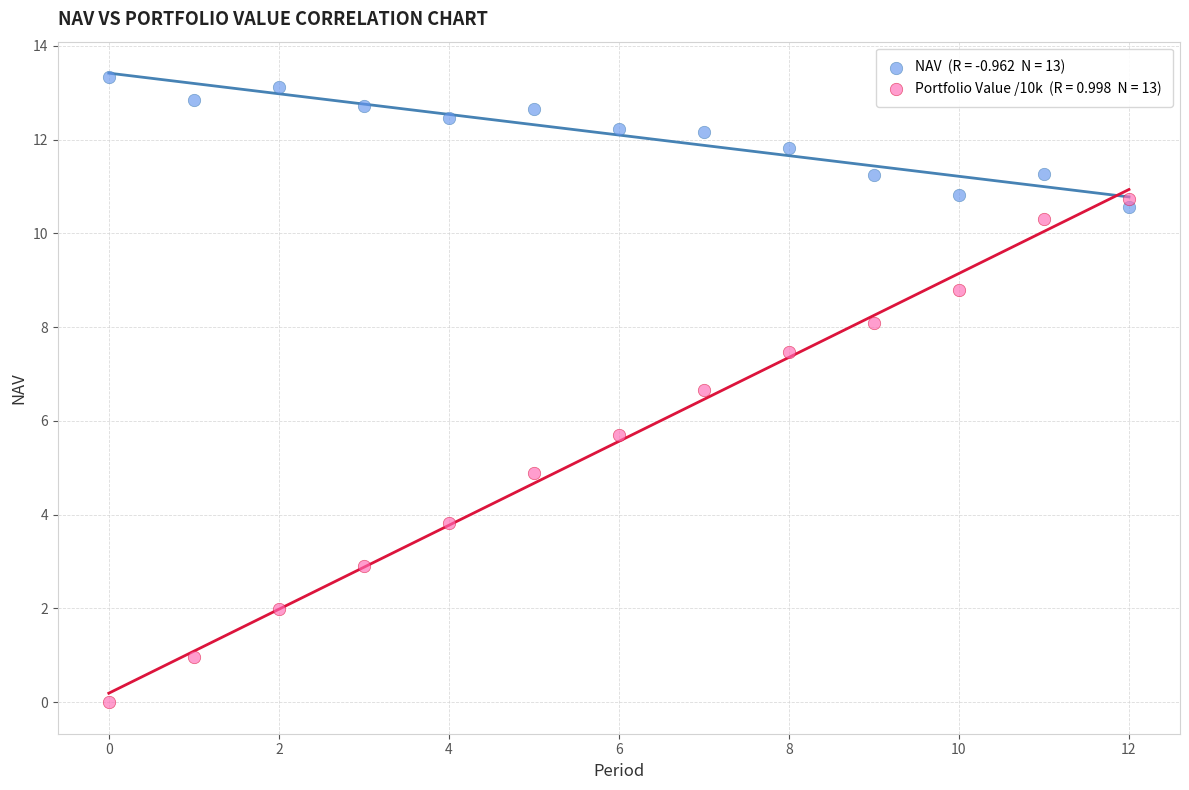

Across all data points, what is the range of Y values (max minus min)?

13.3